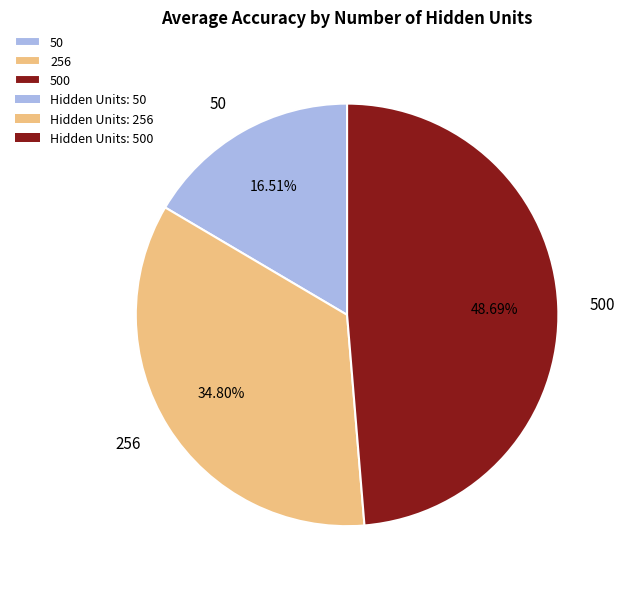

To the nearest percent, what is the average slice percentage?

33%